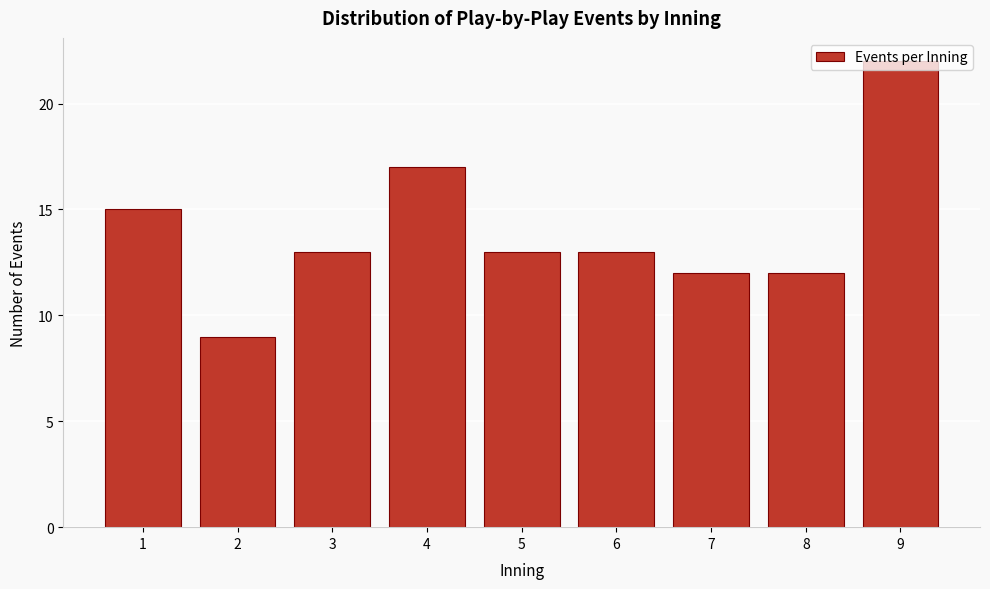

Is it true that the value at 8 is 12?

True